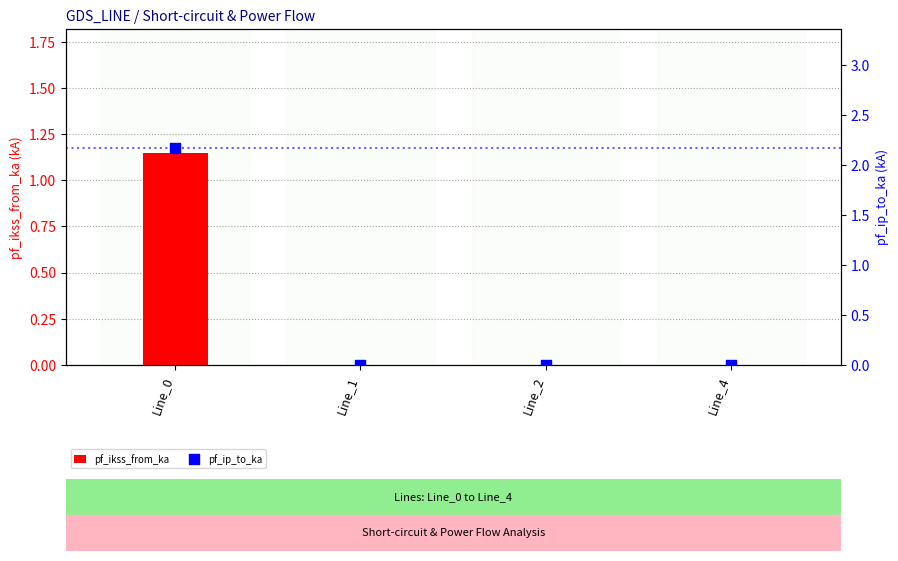

What are all the series names shown in the legend?

pf_ikss_from_ka, pf_ip_to_ka